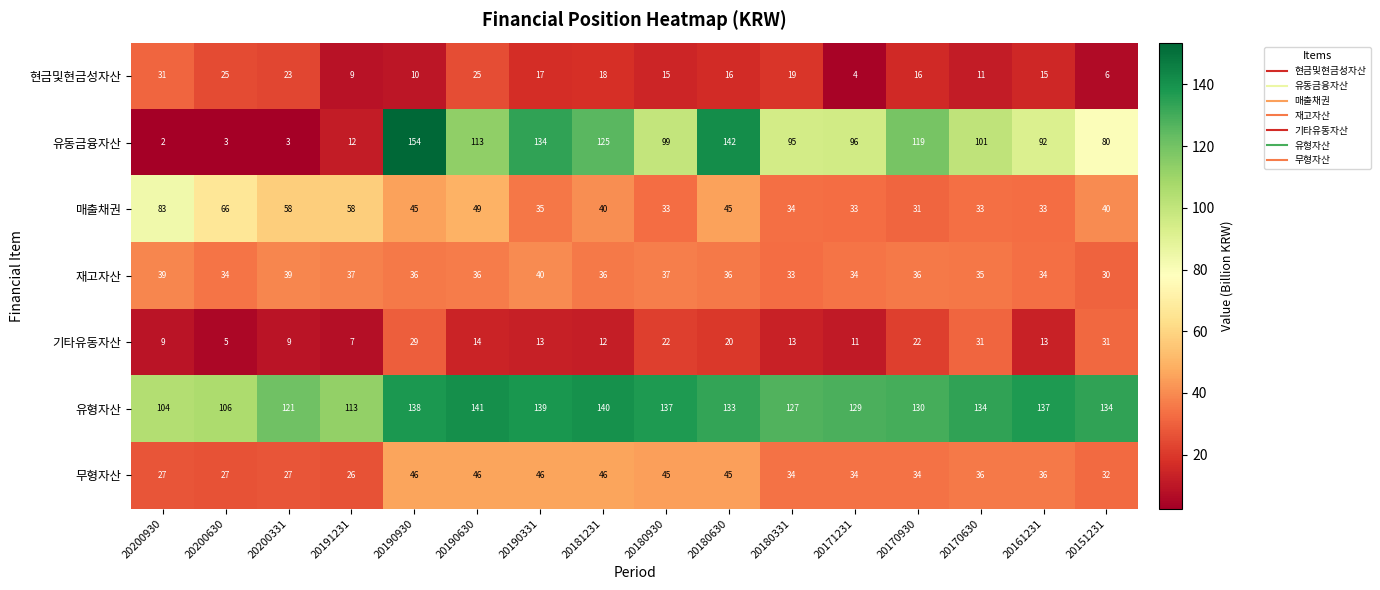

Where is 유동금융자산 nearest to the value 78?

20151231